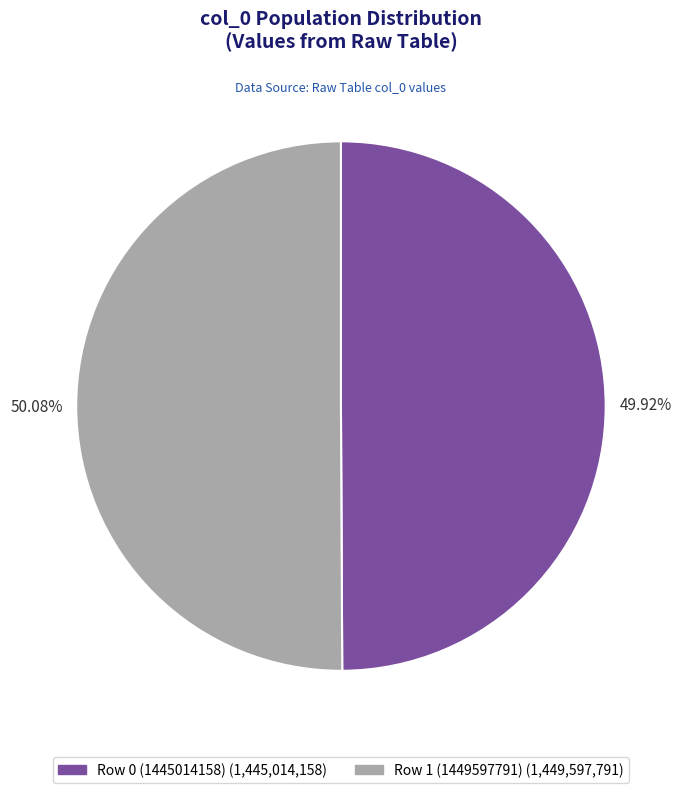

Does any single category account for the majority?

Yes